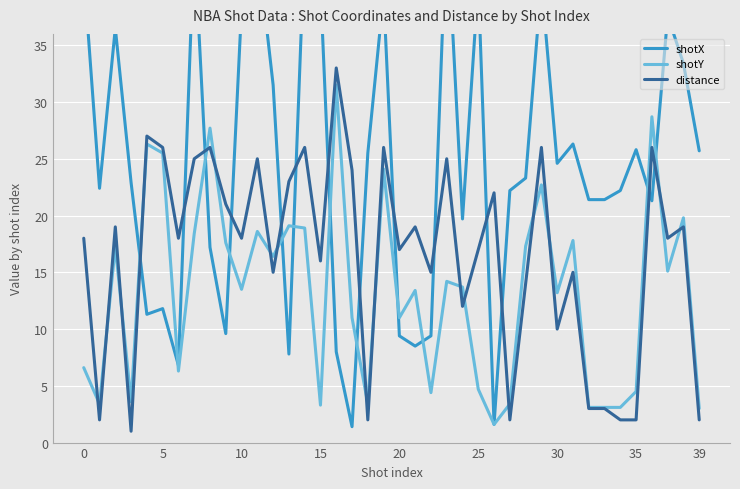

At which category is the sum across all series the highest?

19